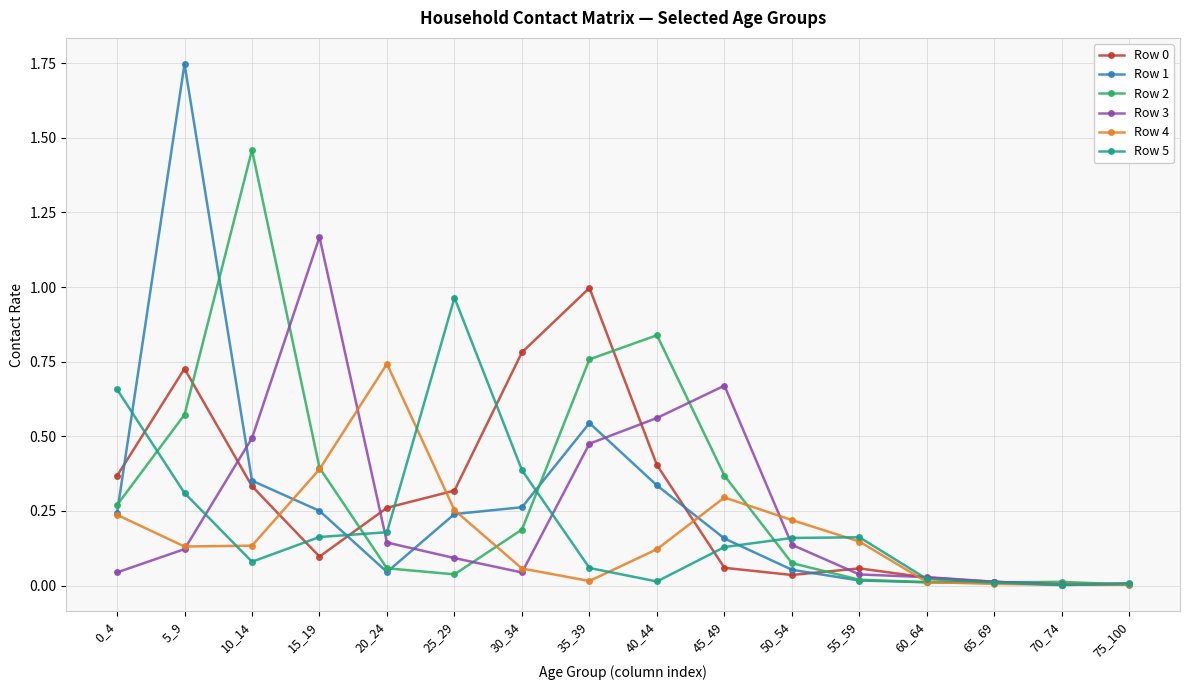

Is the value of Row 0 at 55_59 greater than the value of Row 4 at 60_64?

Yes